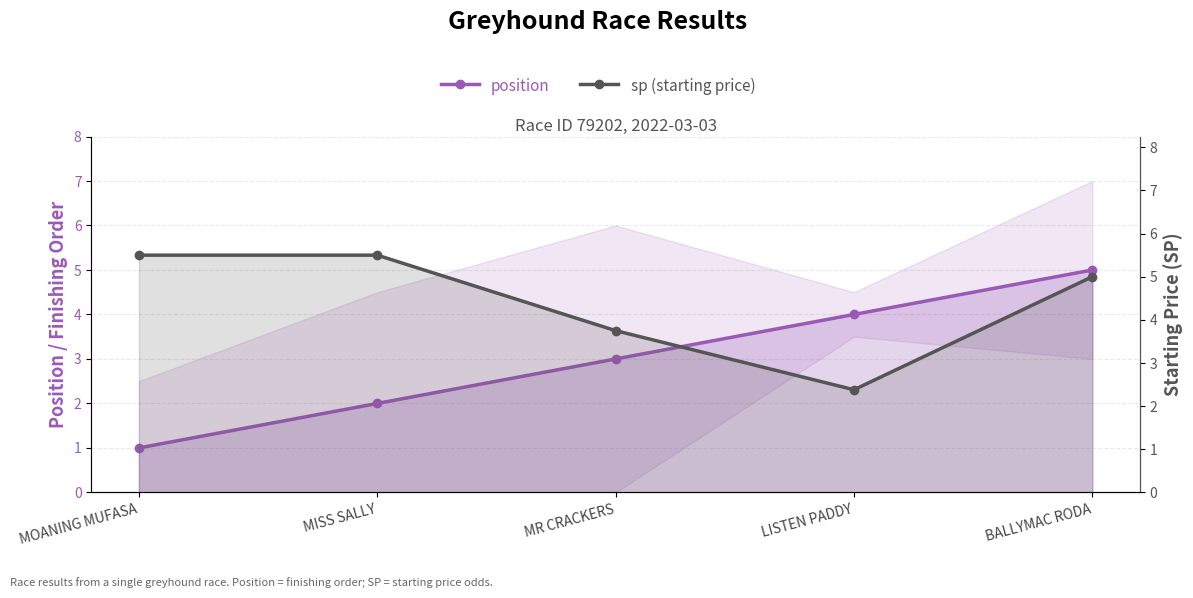

Where is the first local minimum for sp (starting price)?

LISTEN PADDY